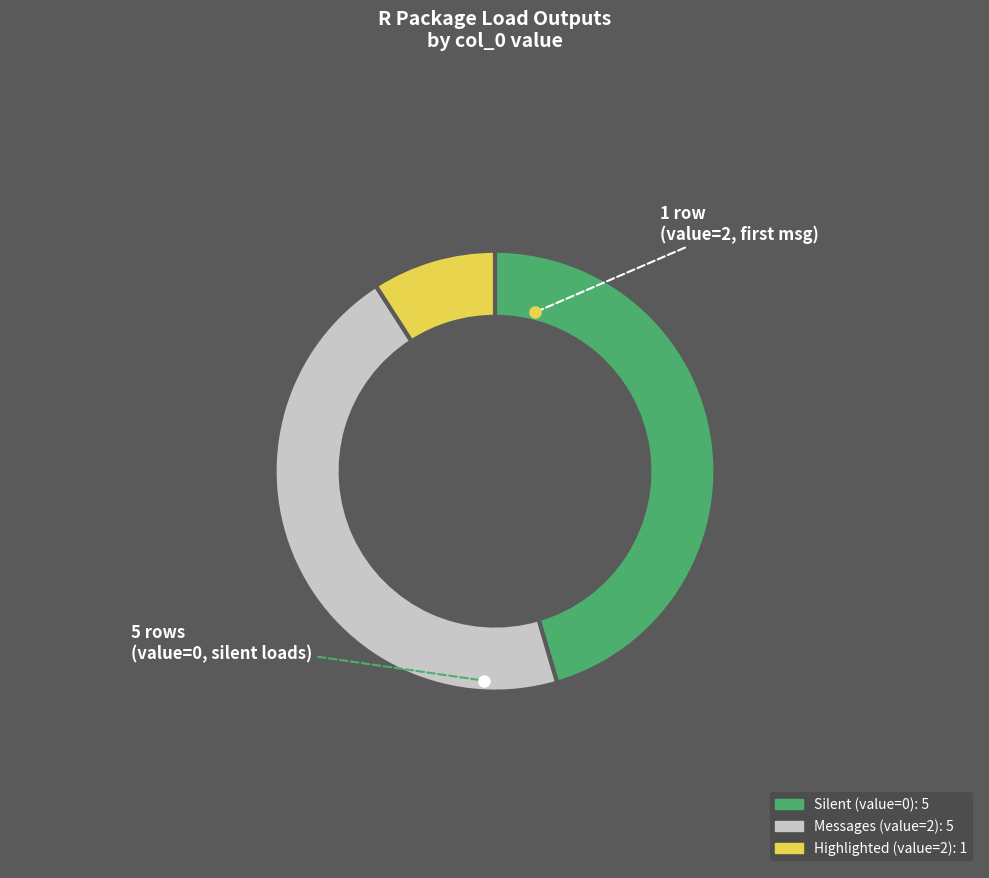

Does any single category account for the majority?

No